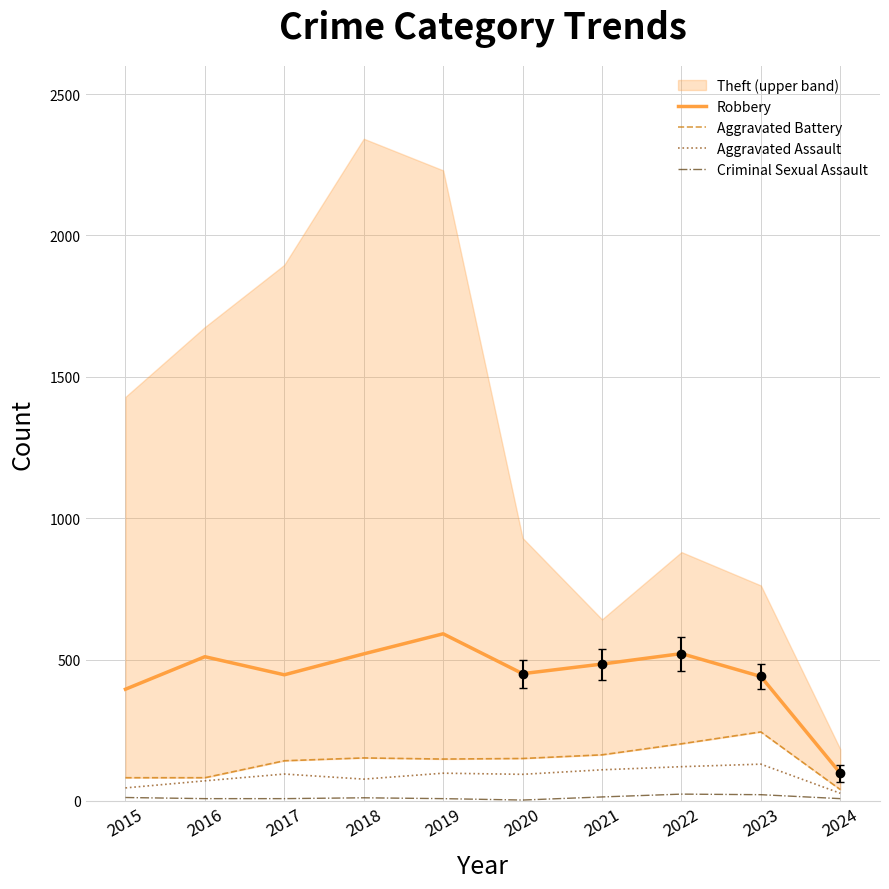

At which category does Aggravated Assault reach its first local valley?

2018